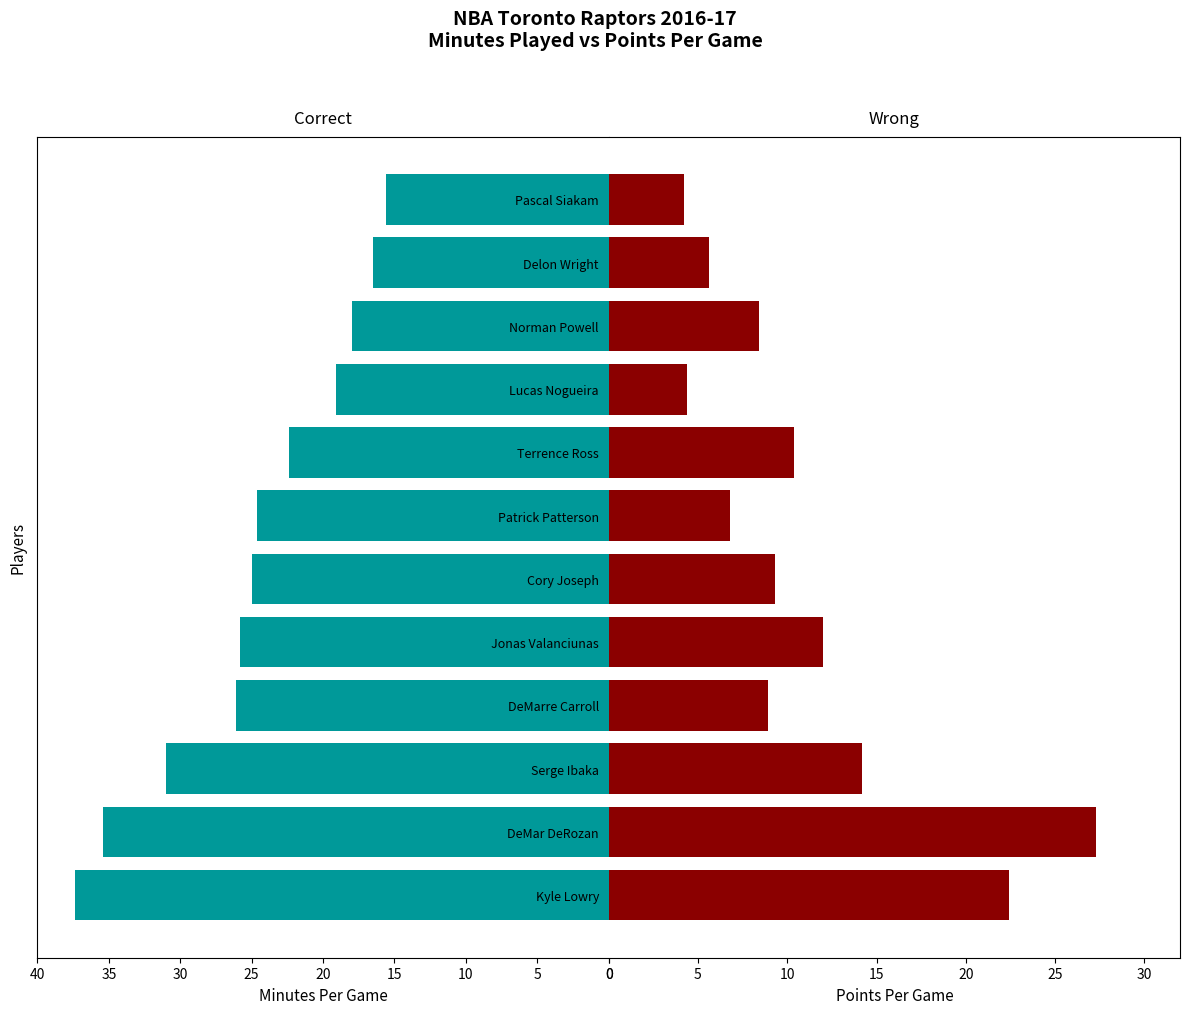

At how many categories does at least one series exceed 11?

12